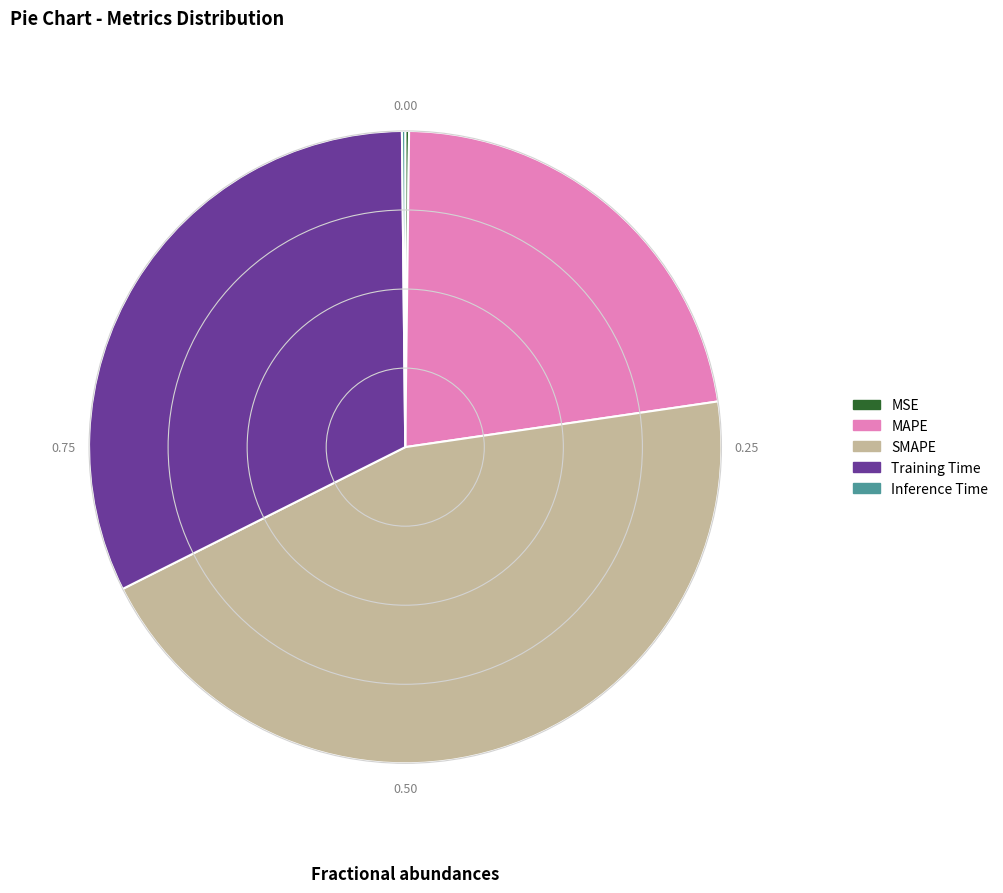

Which category has the biggest portion of the pie?

SMAPE